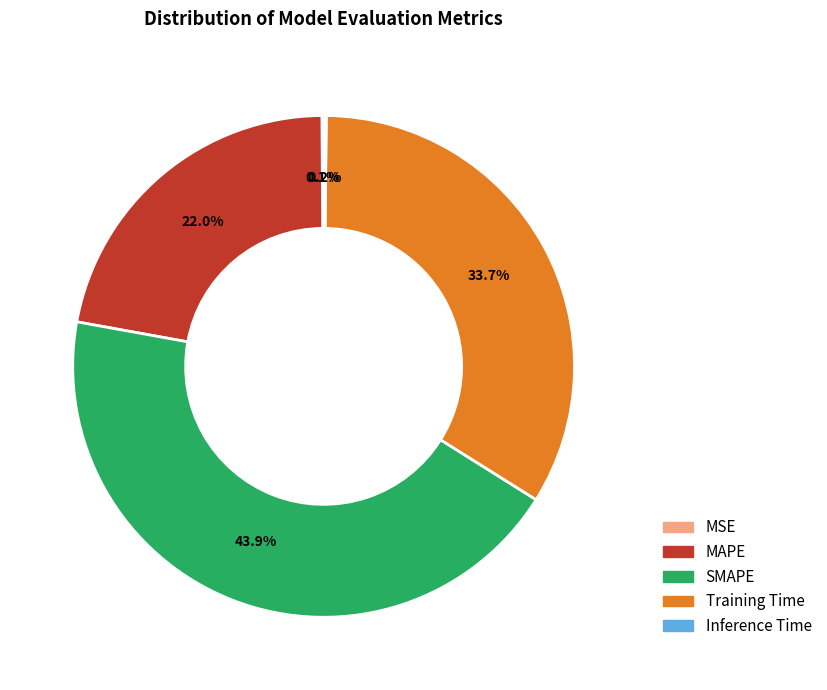

Which category has the biggest portion of the pie?

SMAPE